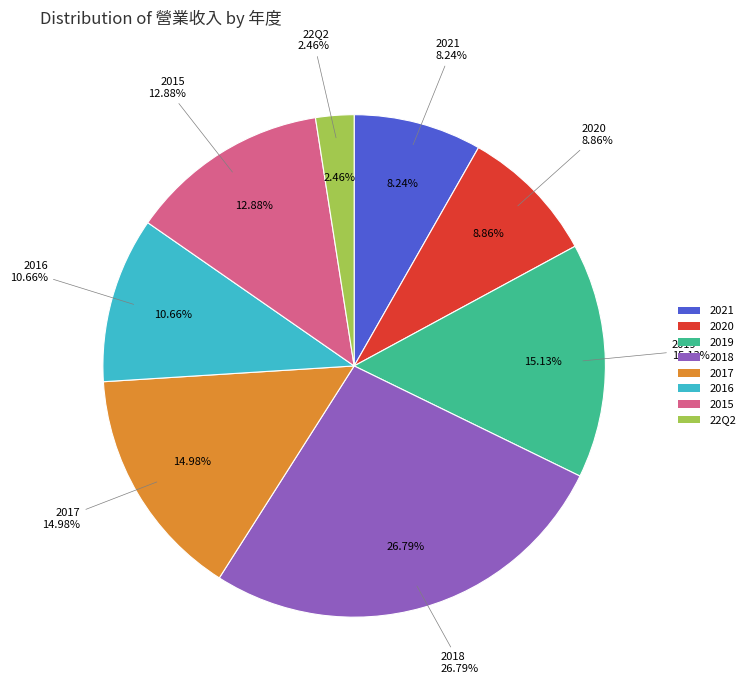

Is it true that 22Q2 is 2% of the pie?

True